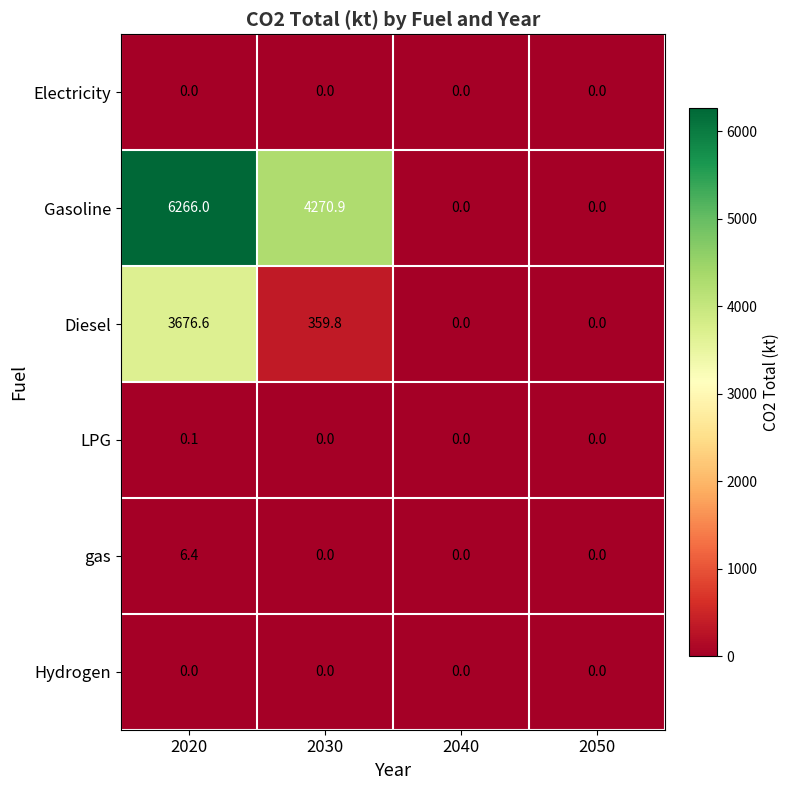

Where does the Gasoline series first go above 4270?

2020